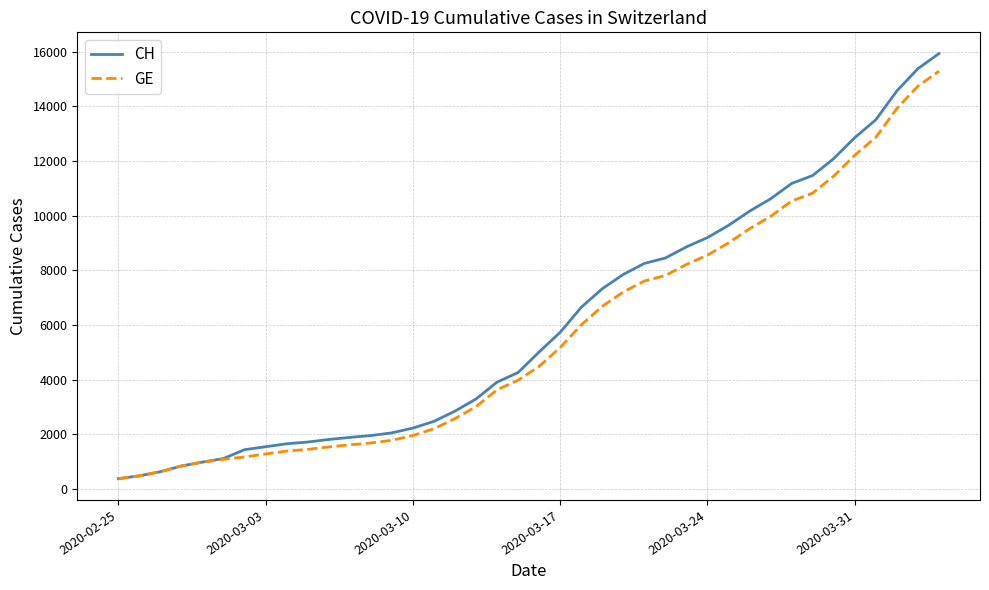

Which series has the largest total across all categories?

CH